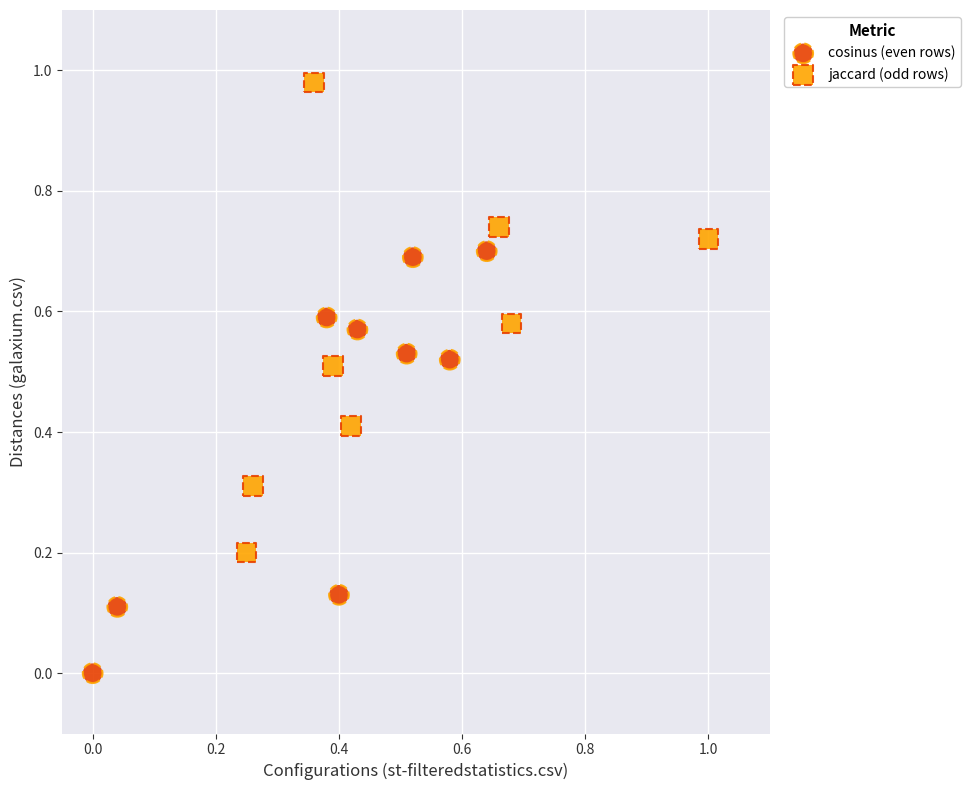

Which series contains the highest Y value?

jaccard (odd rows)